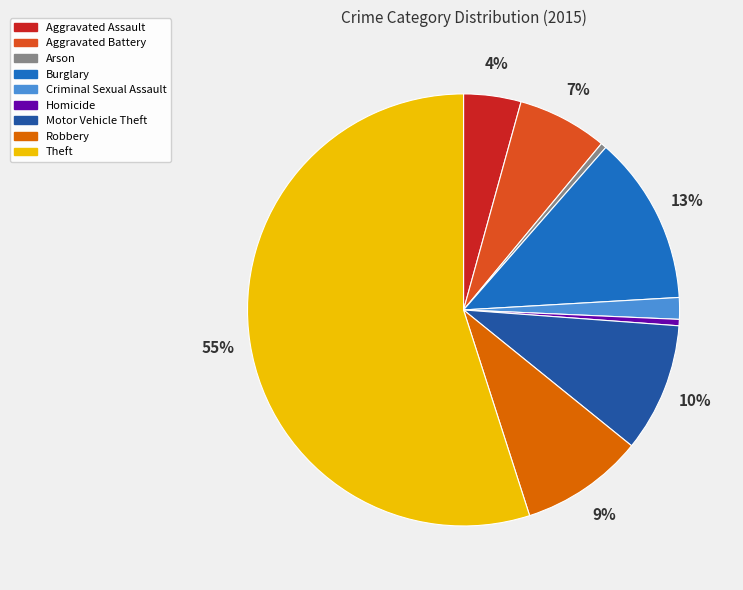

How many slices are in this pie chart?

9